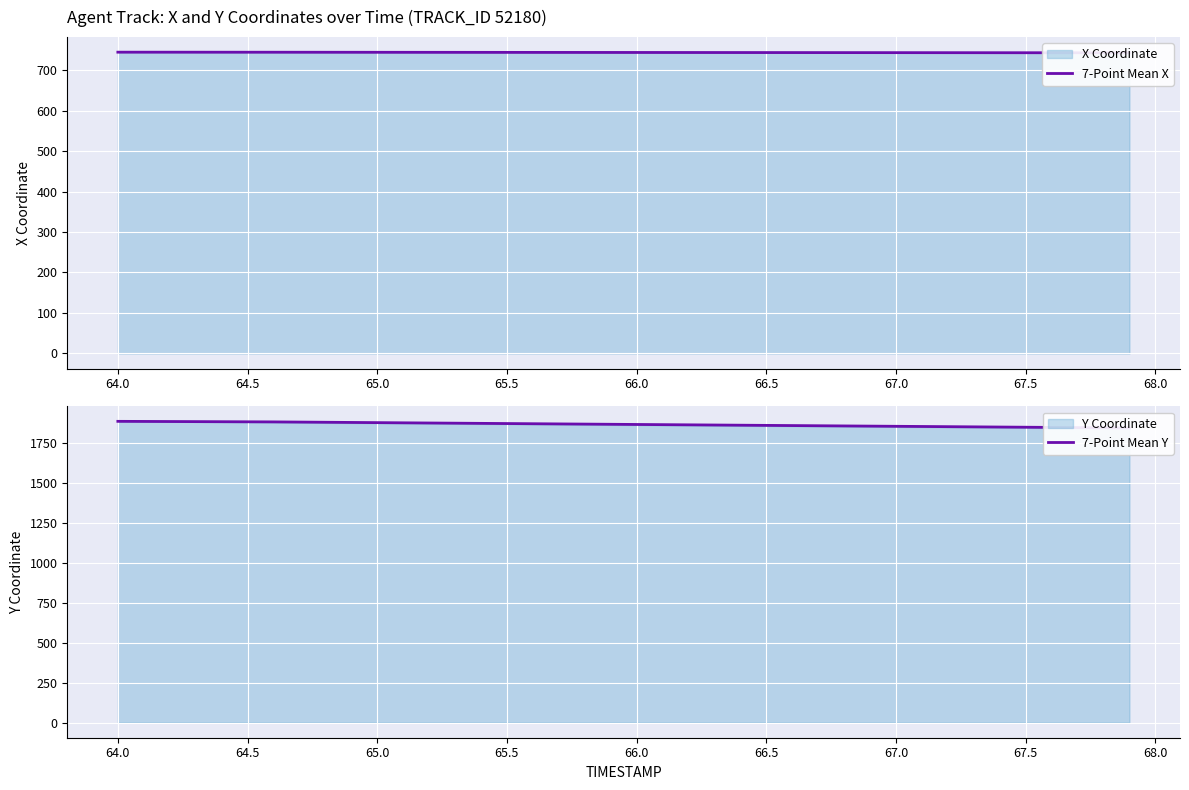

Count the number of categories in the chart.

40